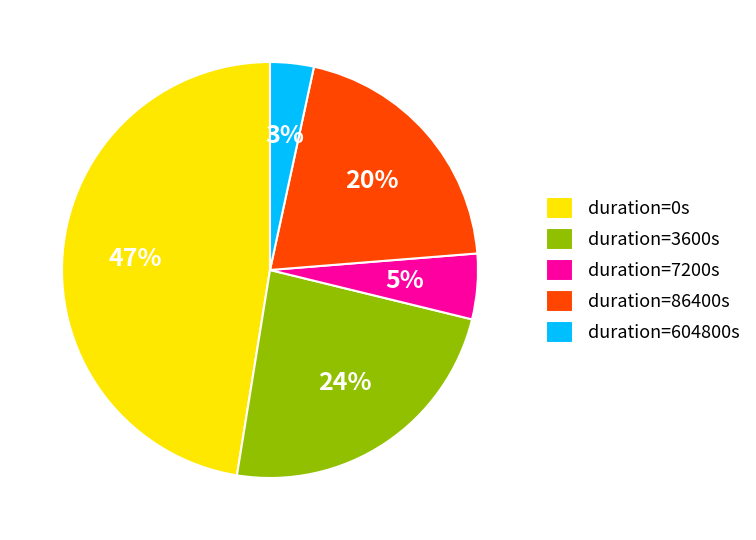

How many slices are in this pie chart?

5